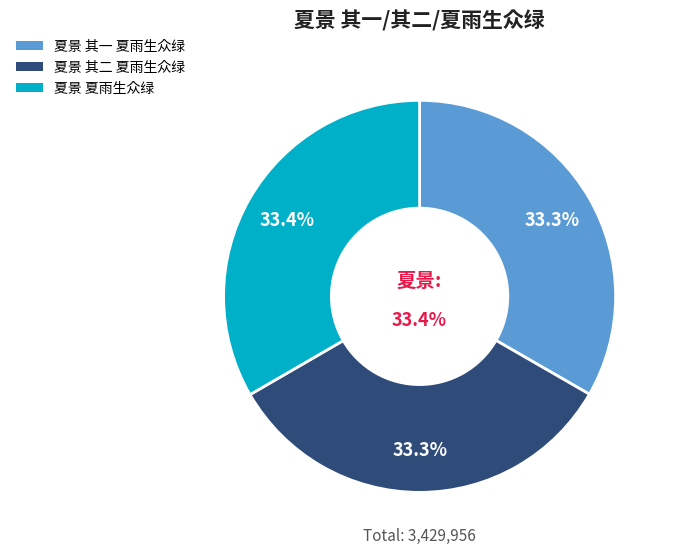

What is the change in value from 夏景 其一 夏雨生众绿 to 夏景 夏雨生众绿?

+1288